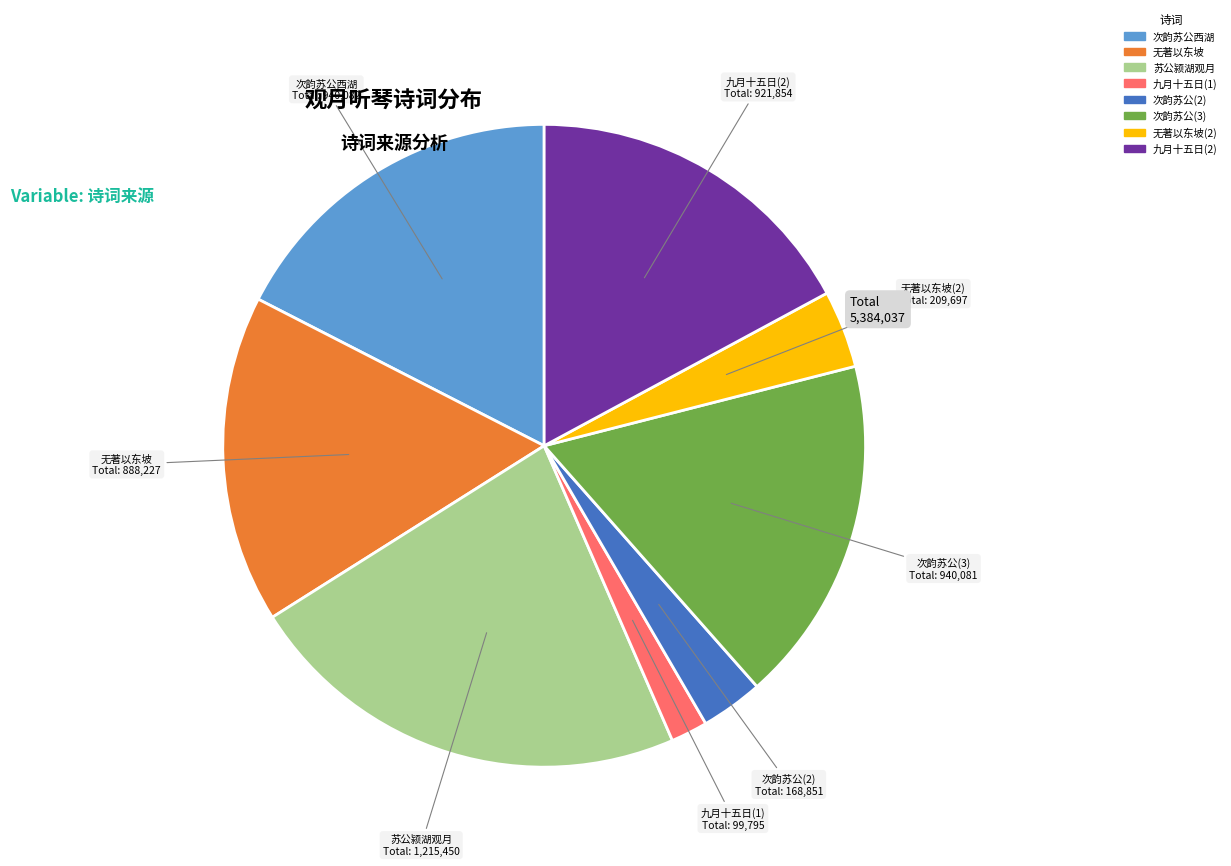

True or false: 苏公颍湖观月 accounts for 17% of the total.

False